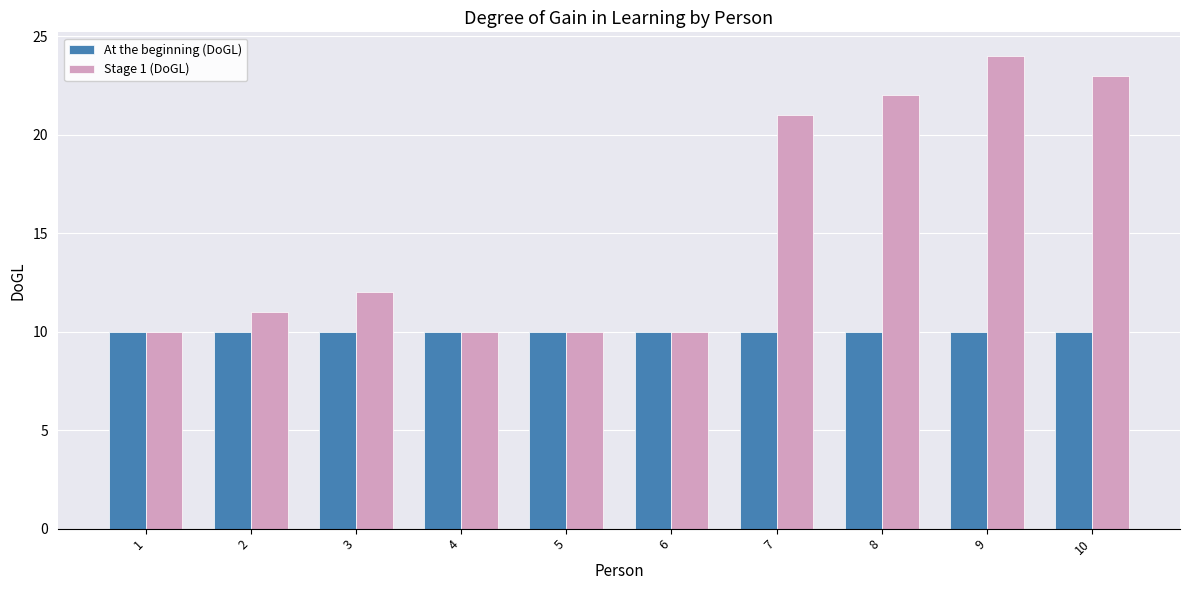

What is the average value of the At the beginning (DoGL) series?

10